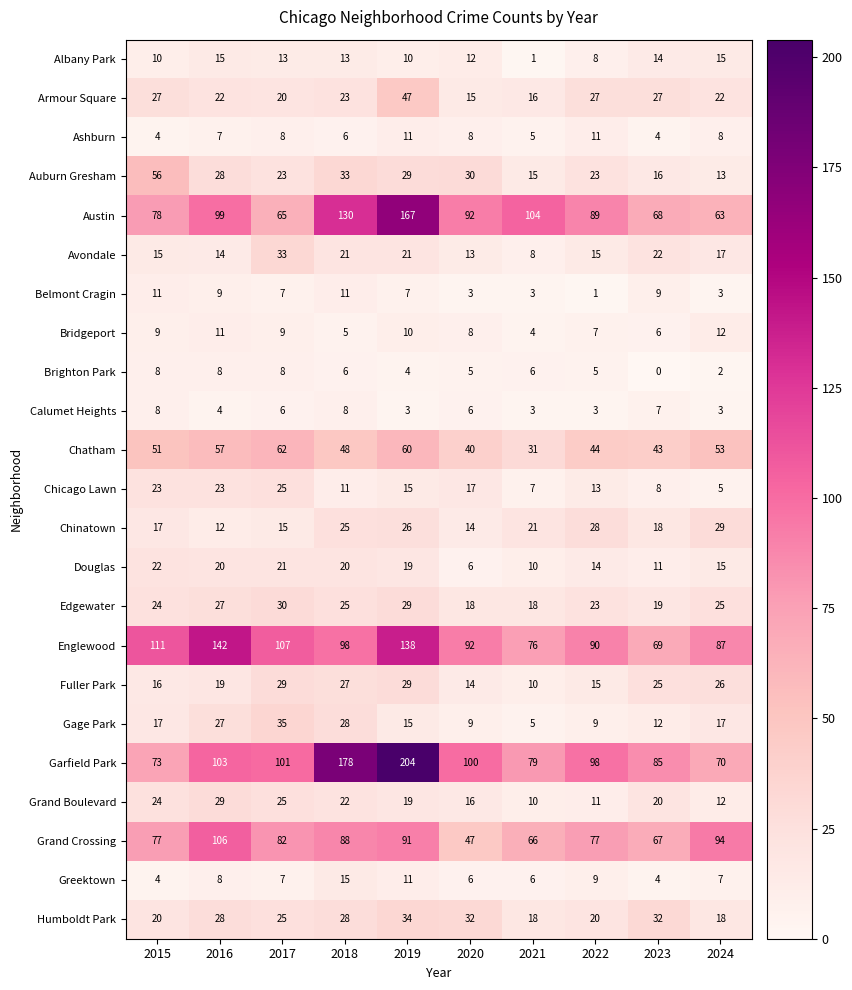

How many data points does each series have?

10